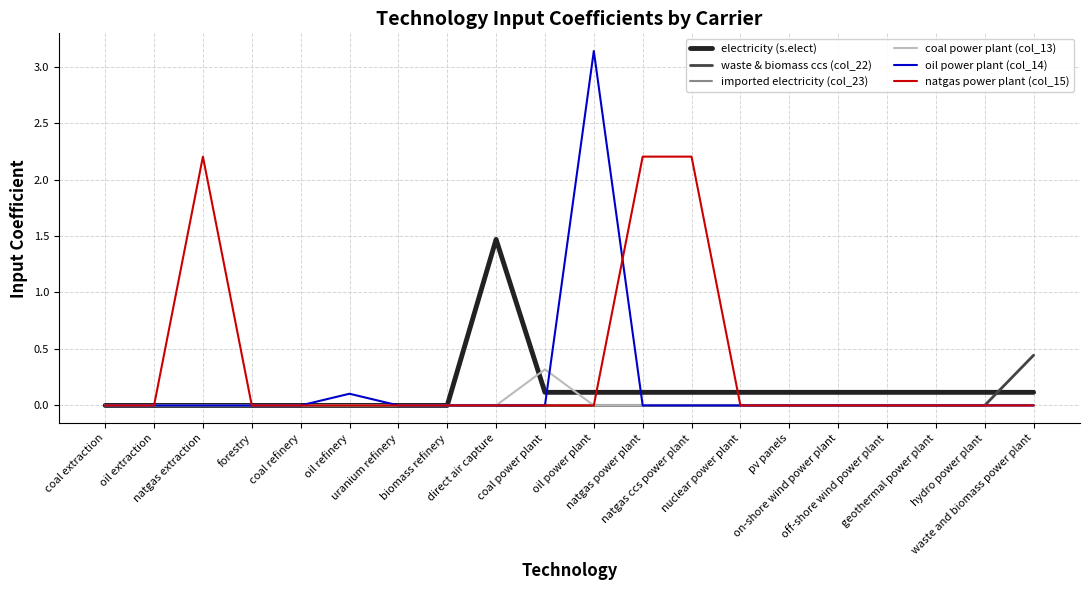

What are all the series names shown in the legend?

electricity (s.elect), waste & biomass ccs (col_22), imported electricity (col_23), coal power plant (col_13), oil power plant (col_14), natgas power plant (col_15)